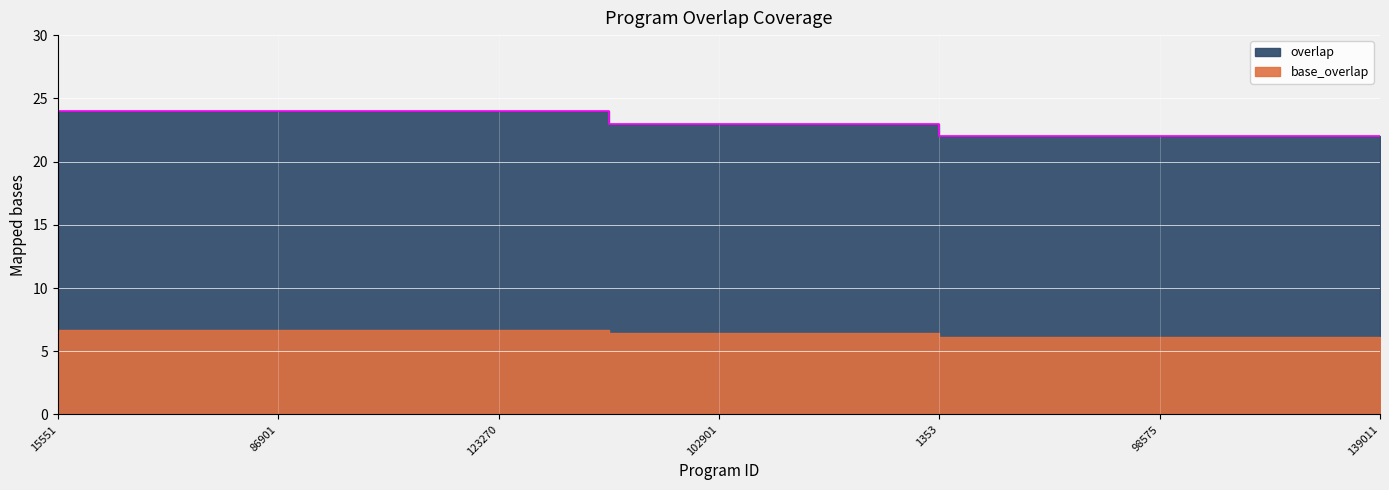

What is the sum of all values?

576